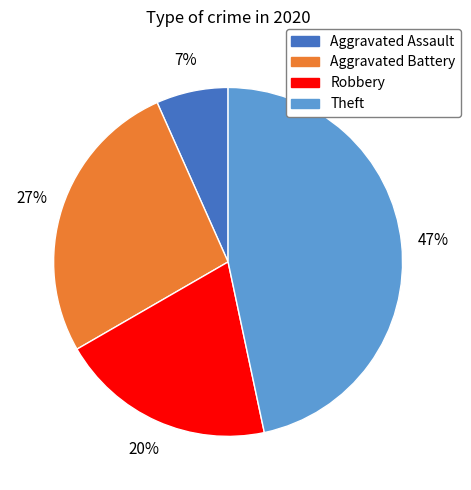

Is there any slice that represents more than half of the pie?

No